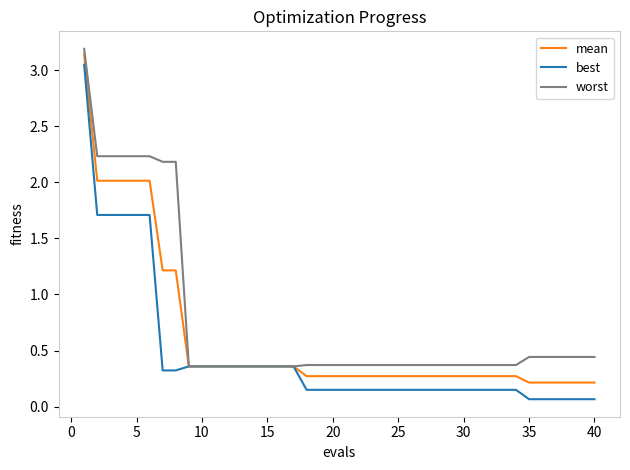

Which series has the largest range (max minus min)?

best